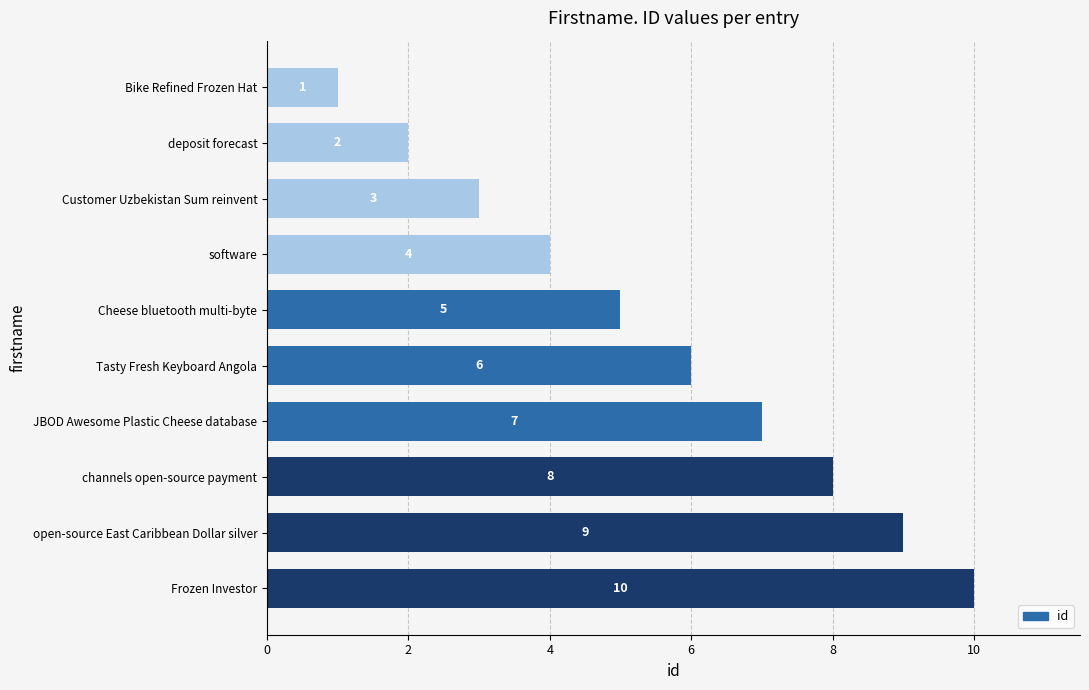

What is the sum of all values?

55